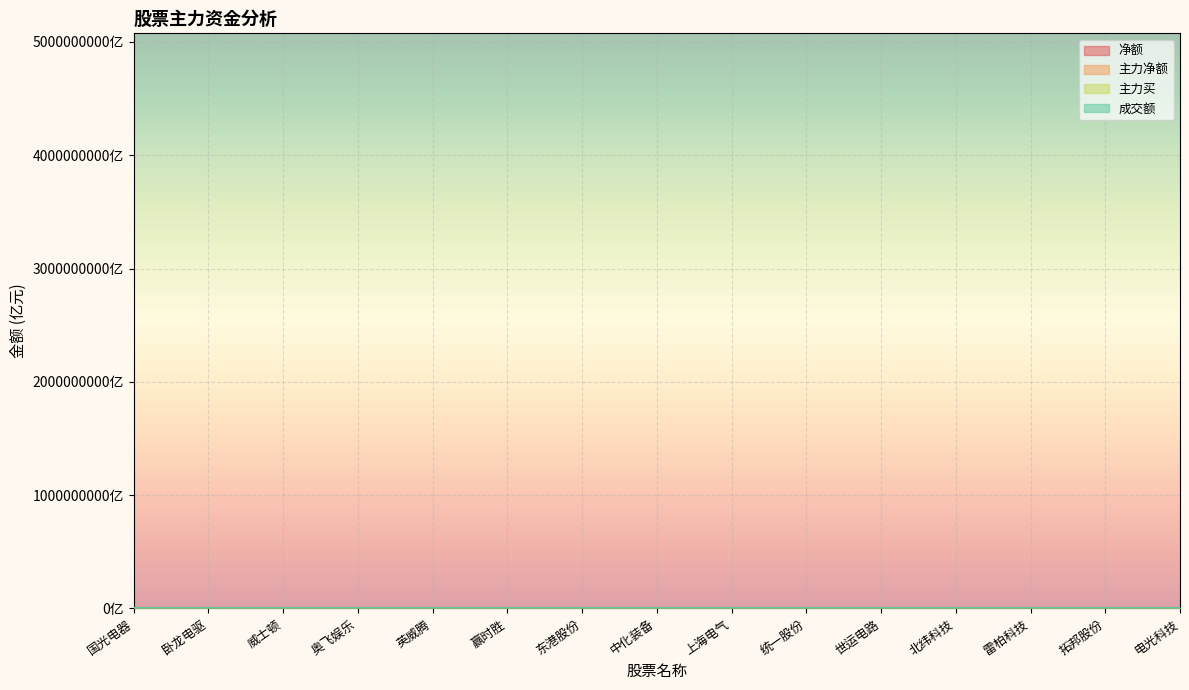

What is the highest value of the 主力买 series?

24.0